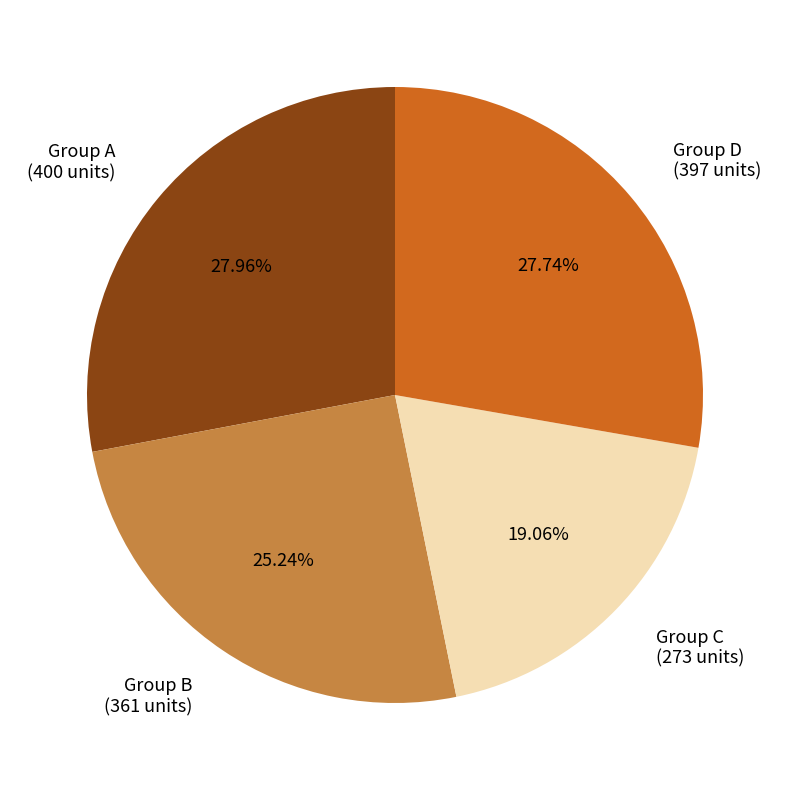

Do Group D (397 units) and Group C (273 units) together represent more than half of the pie?

No